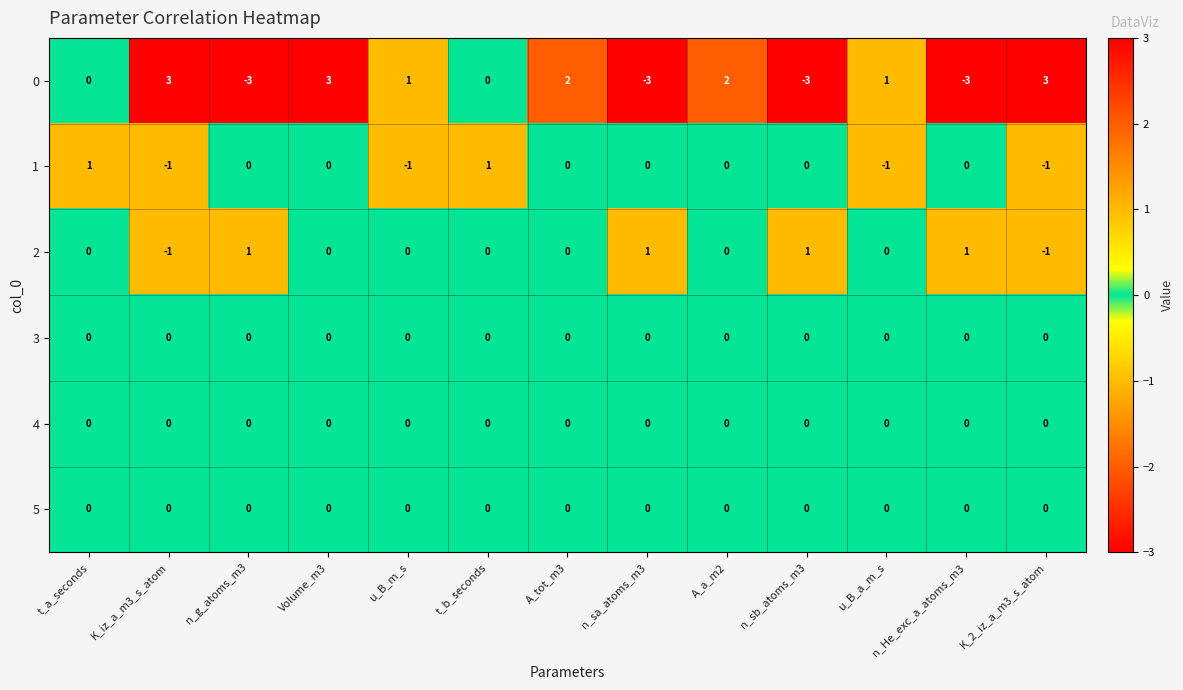

Is it true that 2 equals -1 at K_iz_a_m3_s_atom?

True